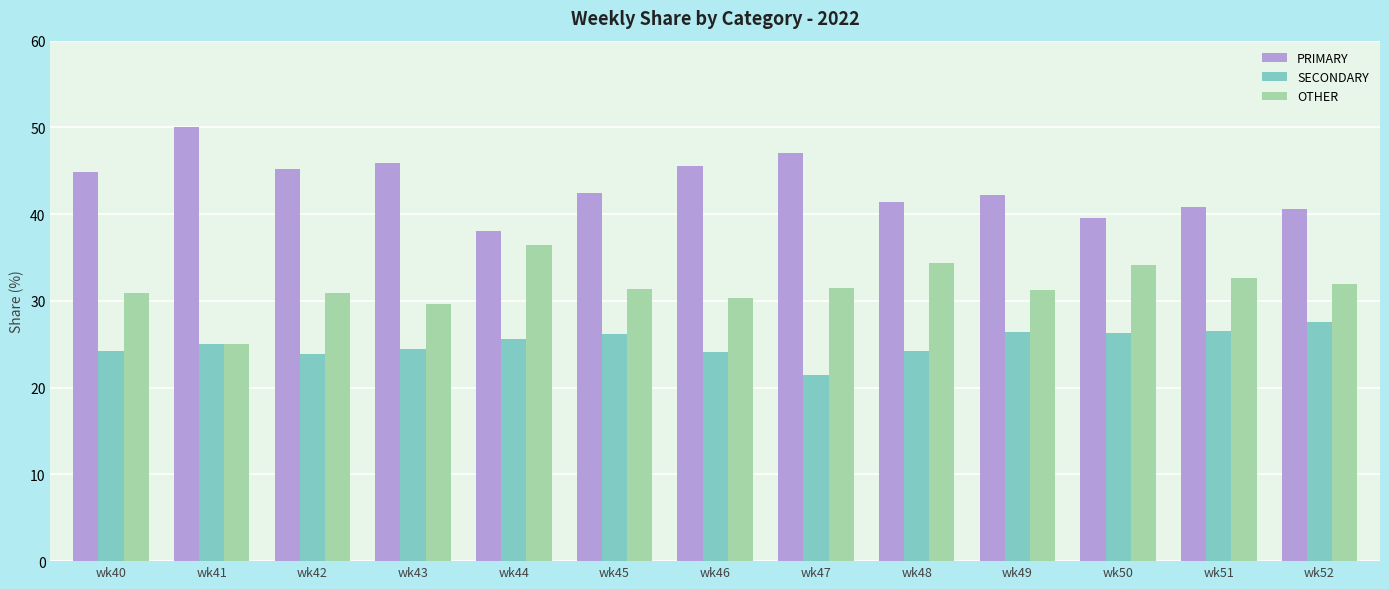

What is the spread (max minus min) of values at wk52?

13.0